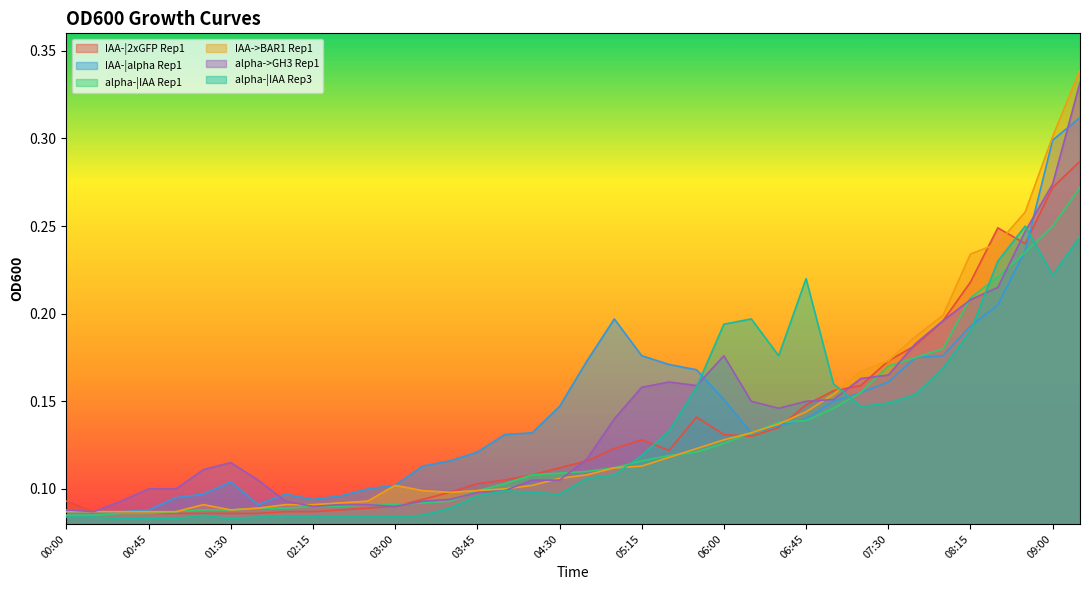

Count the alpha->GH3 Rep1 values in the range 0 to 1.

38